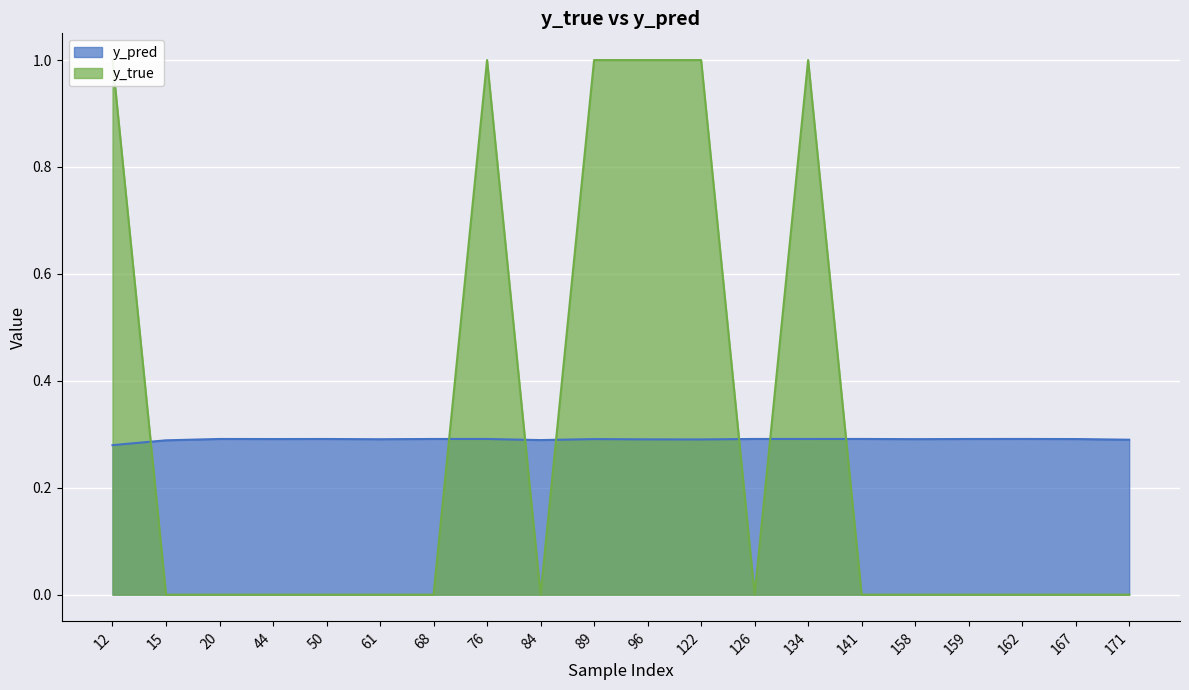

Rank the series by their maximum value, from highest to lowest.

y_true, y_pred